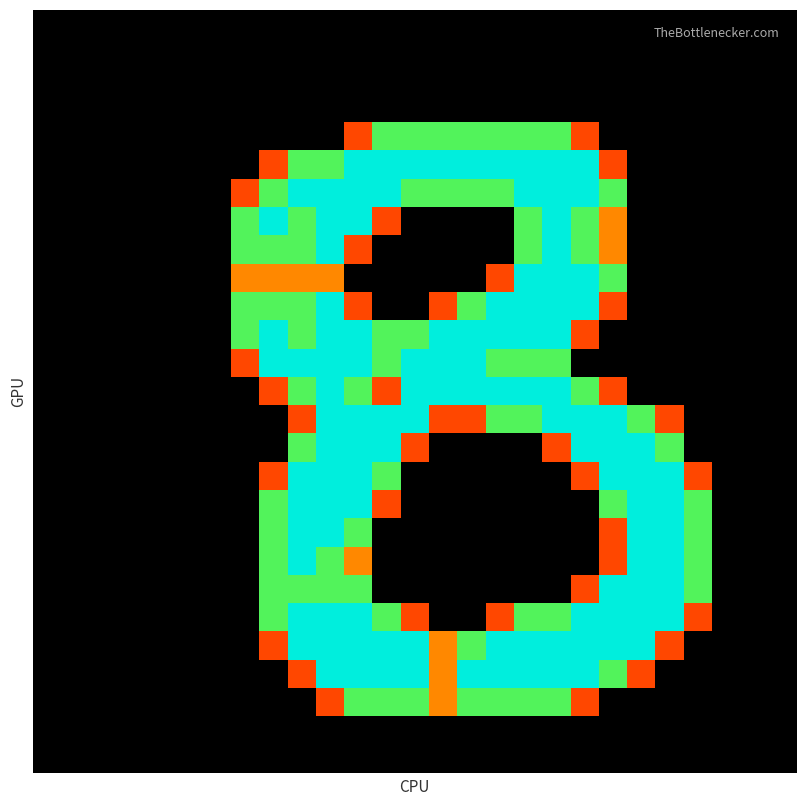

What is the maximum value shown in the chart?

2.0